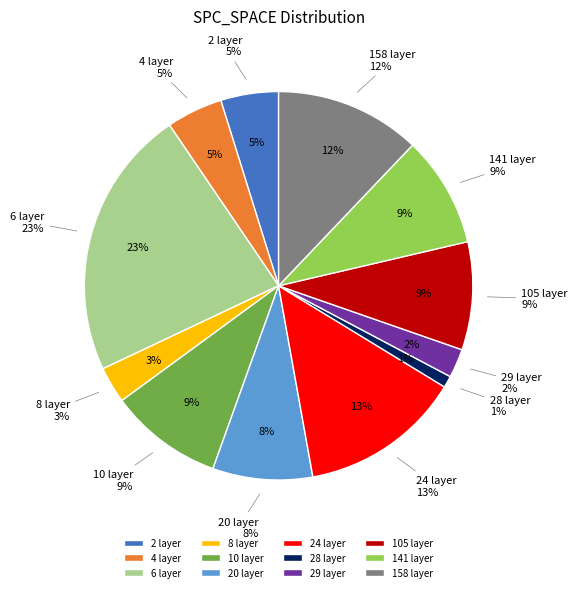

Is there a majority slice in this chart?

No